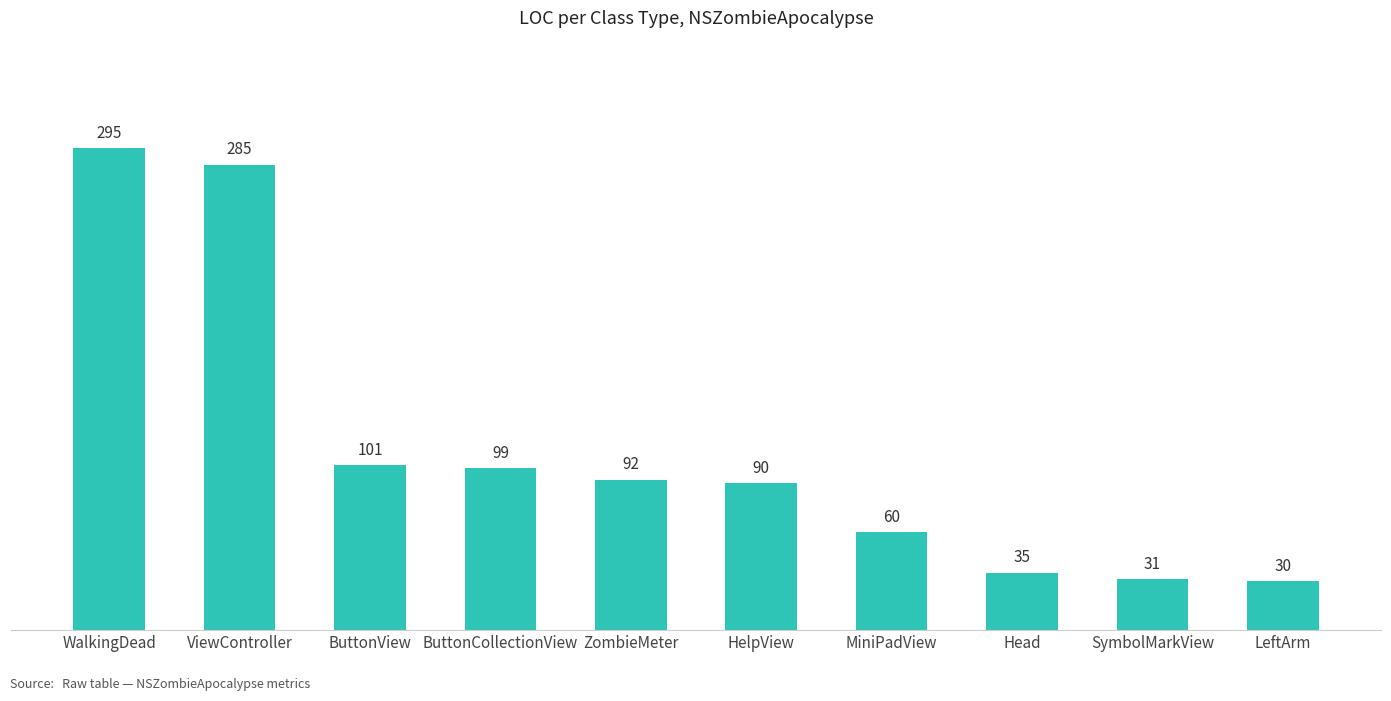

Reading left to right, transcribe all the data shown in this chart.

295	285	101	99	92	90	60	35	31	30